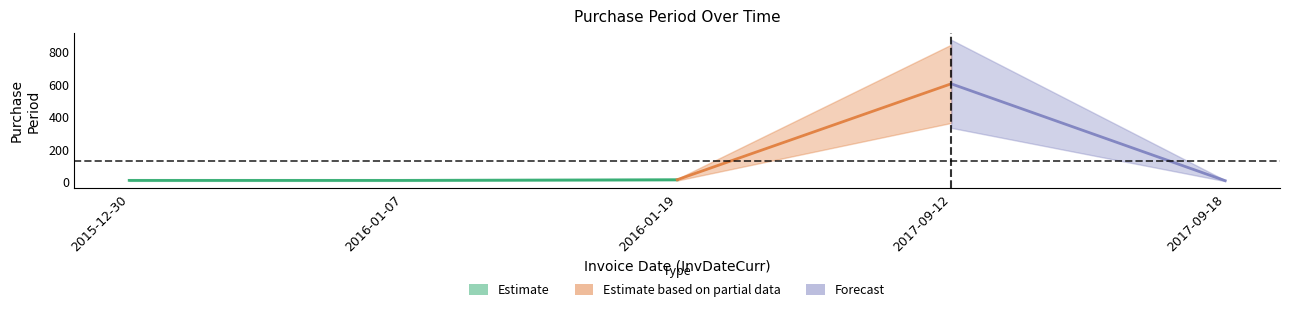

Count the number of categories in the chart.

5